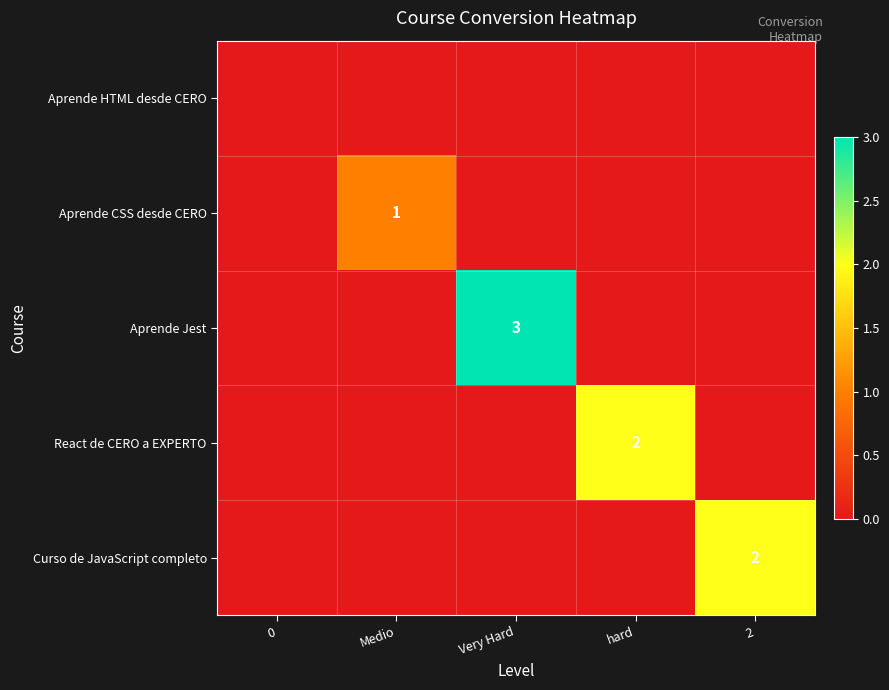

How many values in the Aprende Jest series exceed 0?

1